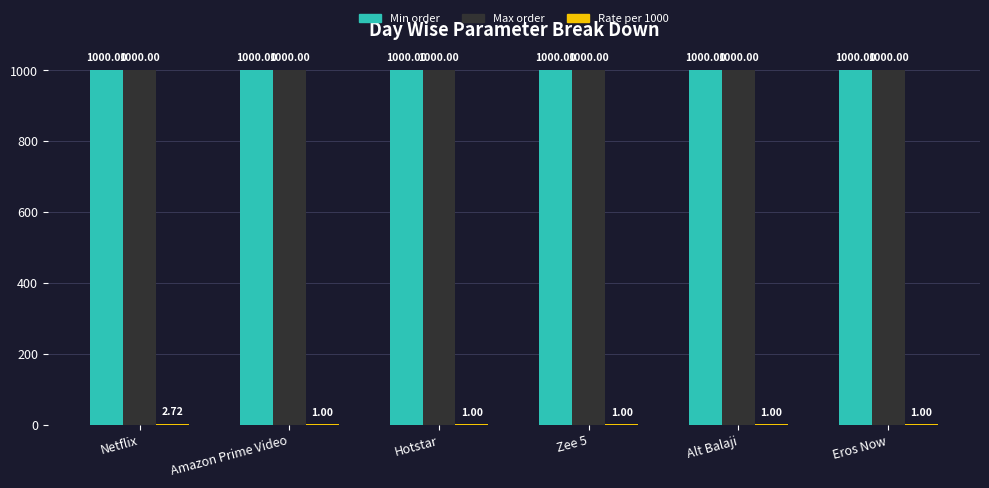

What is the sum of all Min order values?

6000.0